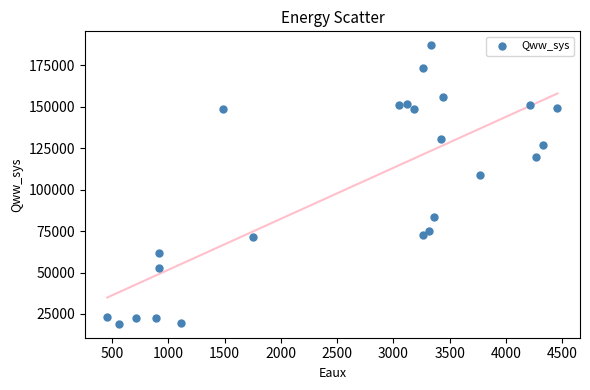

What is the range of Y values (max minus min)?

168131.2